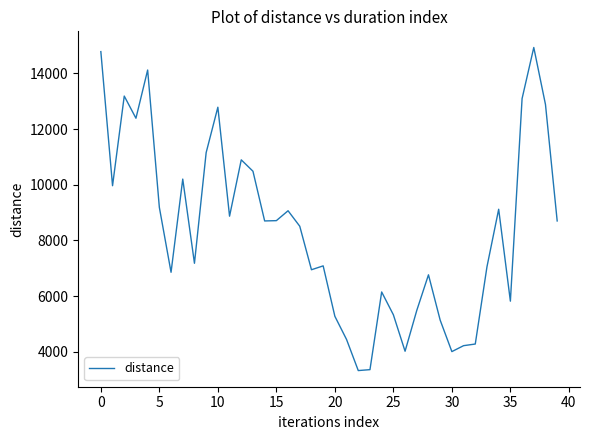

What is the maximum value shown in the chart?

14928